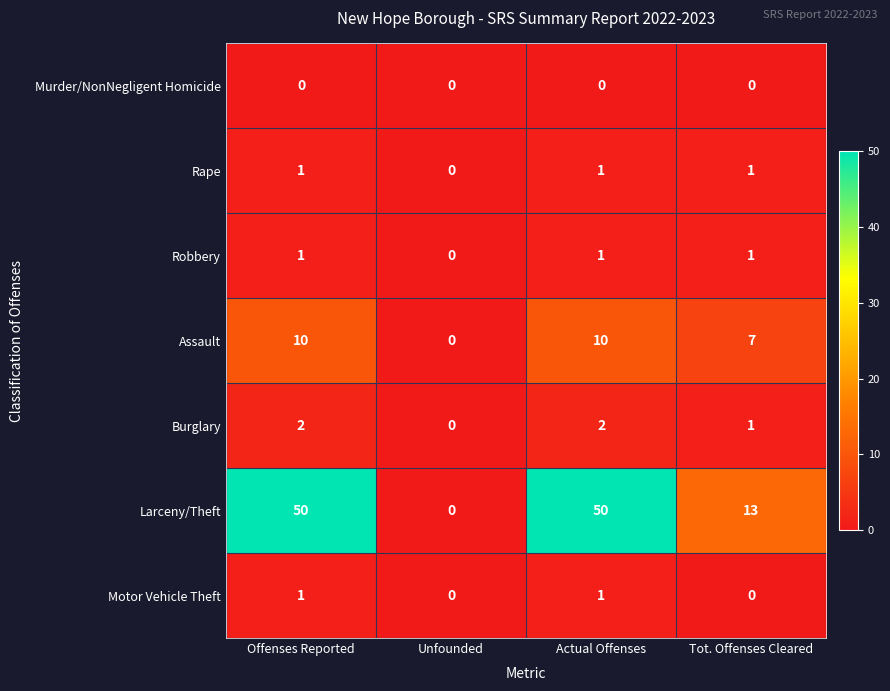

Which series has the largest range (max minus min)?

Larceny/Theft